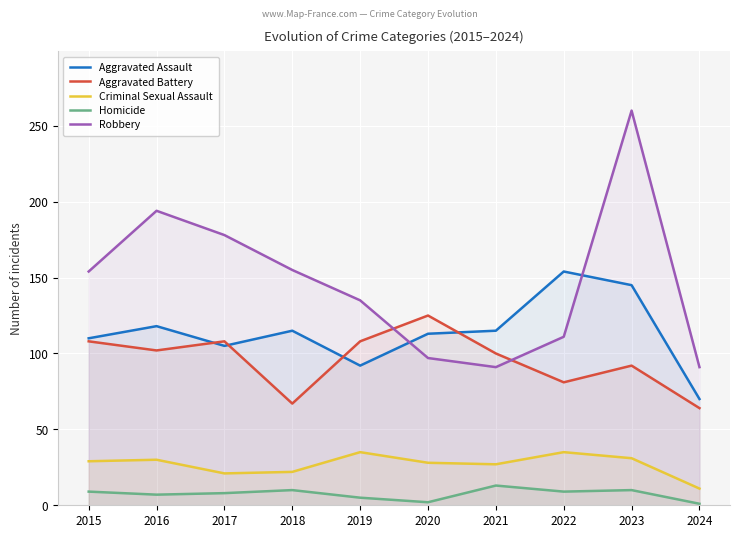

At which label does Aggravated Assault reach its minimum?

2024